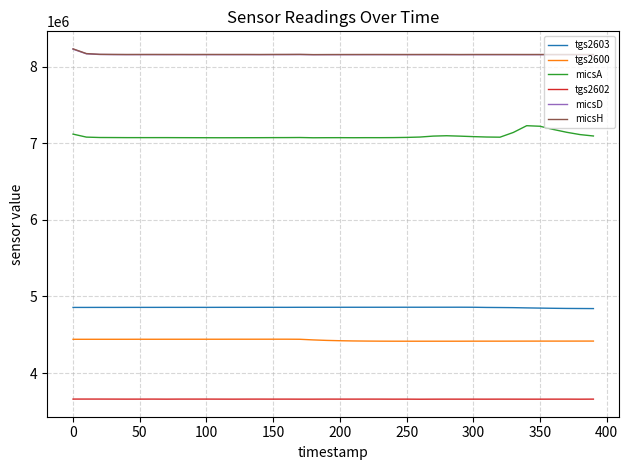

True or false: micsA and tgs2600 cross at least once.

False